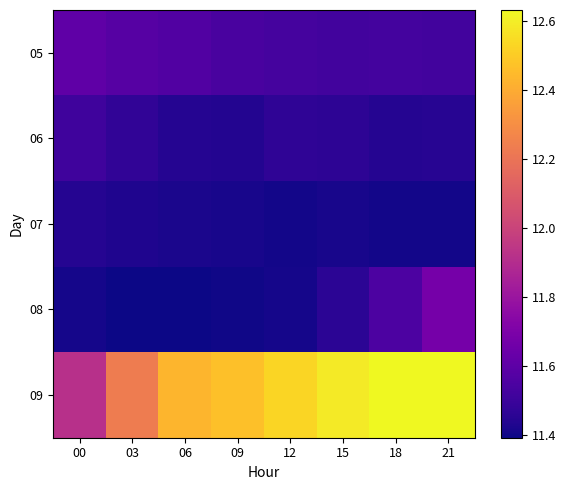

Reading right to left, transcribe all the data shown in this chart.

05: 21=11.5	18=11.5	15=11.5	12=11.5	09=11.5	06=11.6	03=11.6	00=11.6
06: 21=11.4	18=11.4	15=11.5	12=11.5	09=11.4	06=11.4	03=11.5	00=11.5
07: 21=11.4	18=11.4	15=11.4	12=11.4	09=11.4	06=11.4	03=11.4	00=11.4
08: 21=11.7	18=11.6	15=11.5	12=11.4	09=11.4	06=11.4	03=11.4	00=11.4
09: 21=12.6	18=12.6	15=12.6	12=12.5	09=12.5	06=12.4	03=12.2	00=11.9